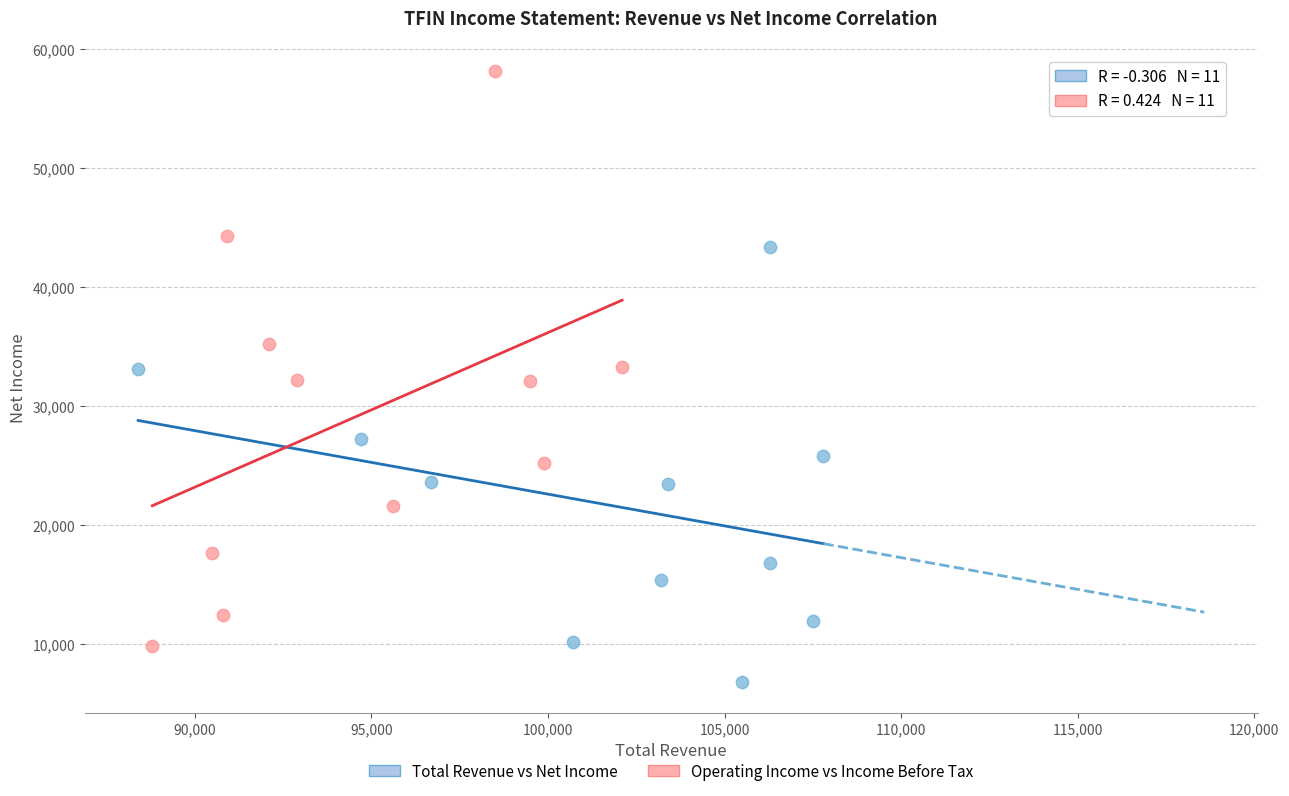

Which series contains the lowest Y value?

Total Revenue vs Net Income